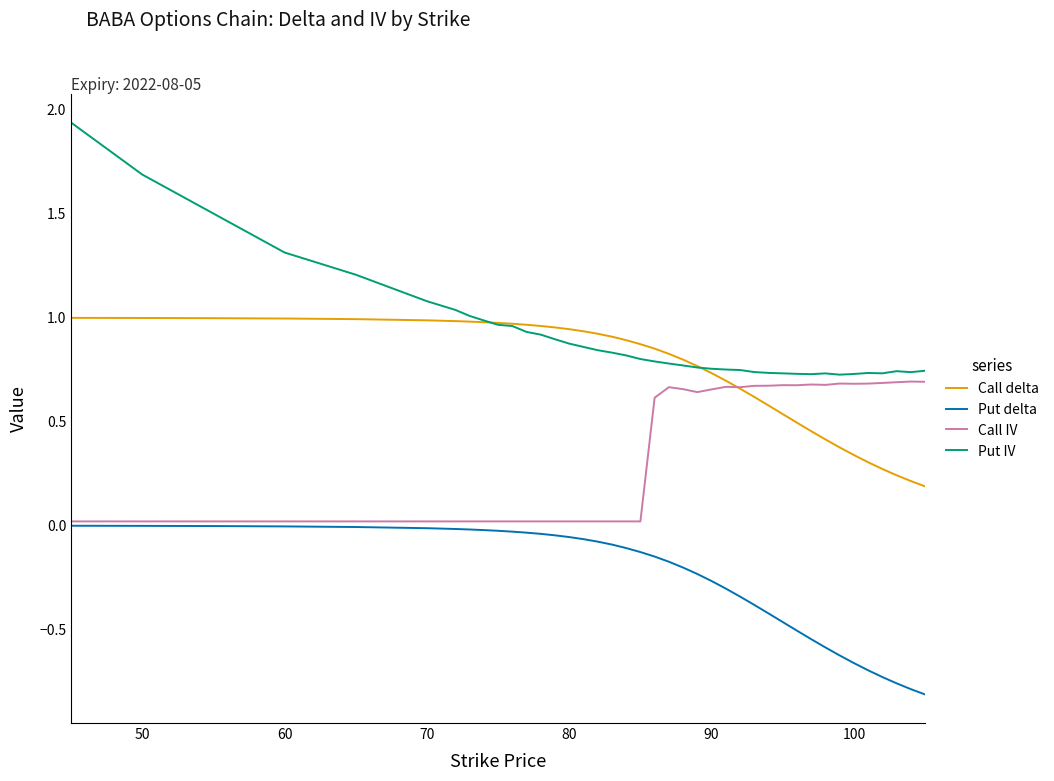

Which series has the largest total across all categories?

Put IV